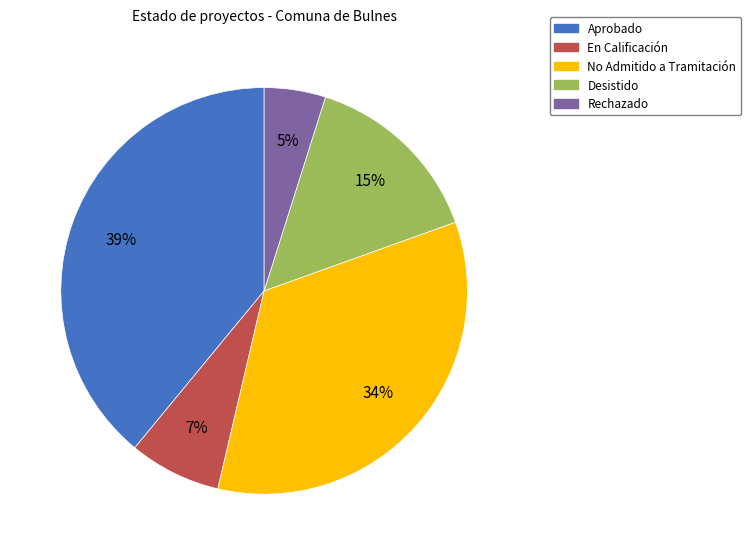

Combined, do No Admitido a Tramitación and En Calificación account for over 50%?

No